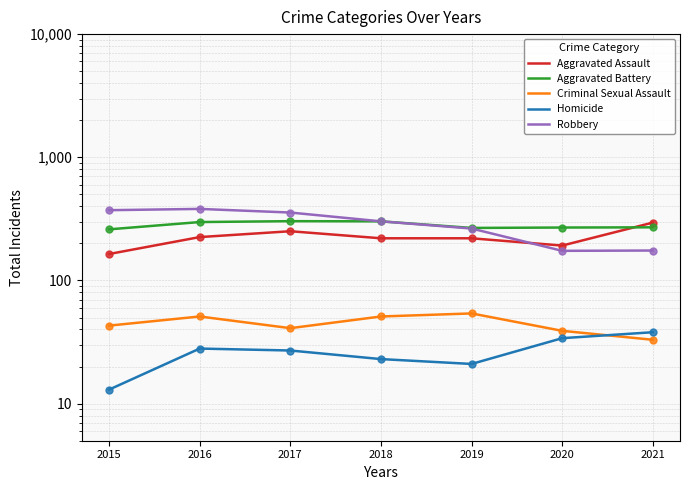

Which series has the largest Y range (max minus min)?

Robbery